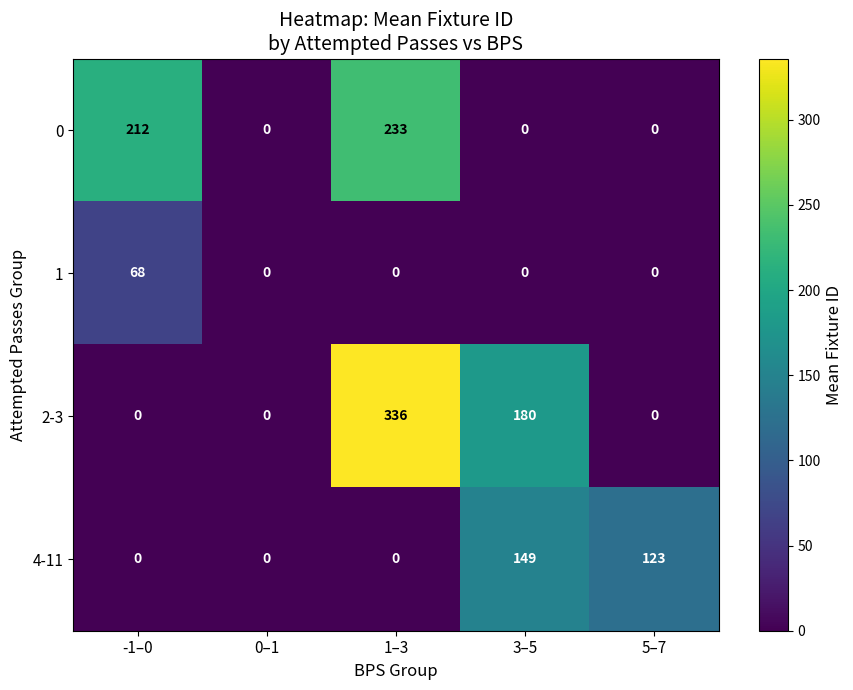

The 4-11 series shows 0 at -1–0. True or false?

True